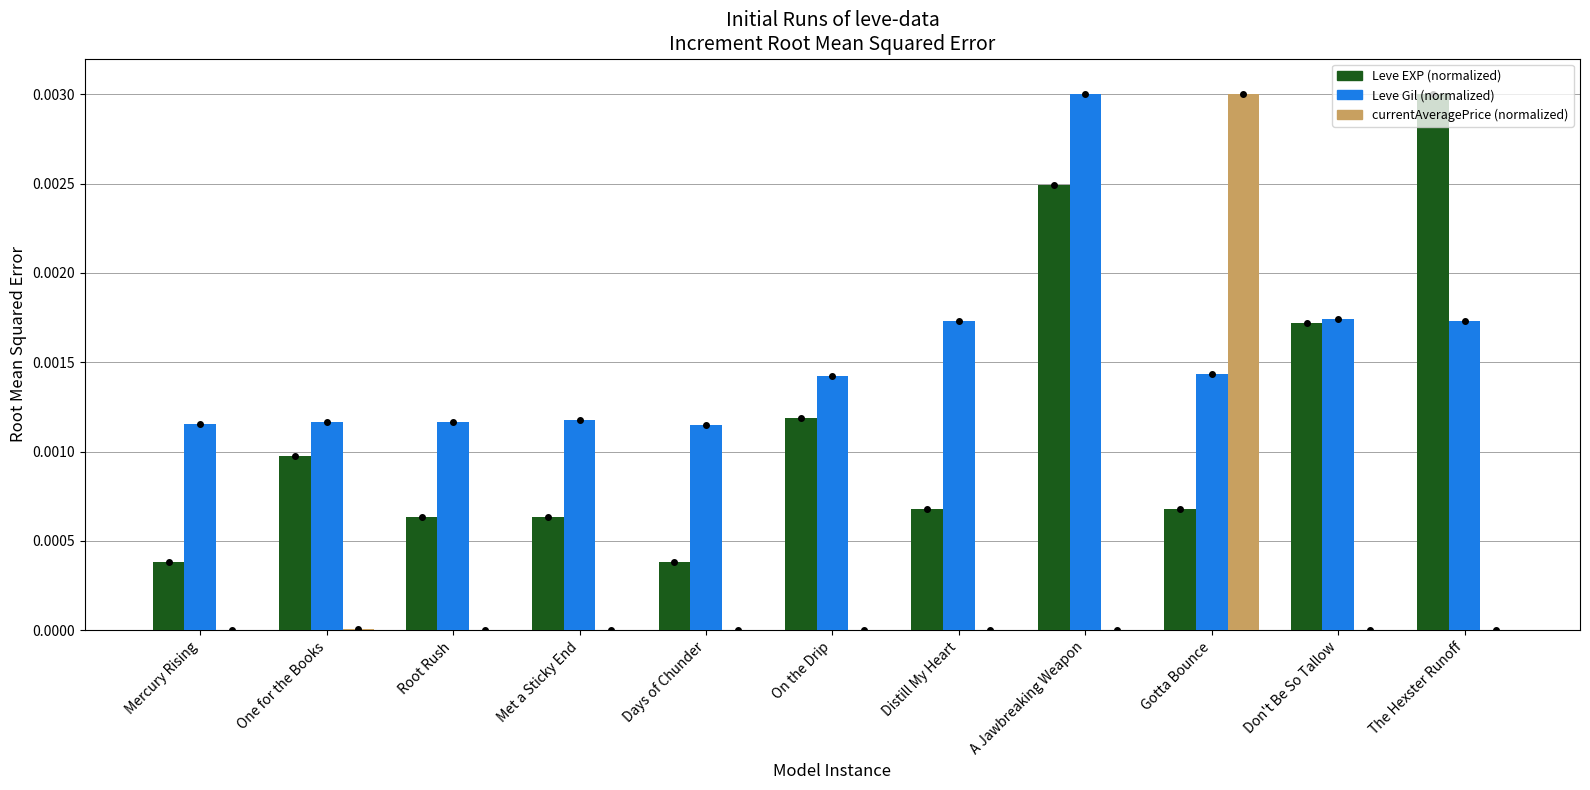

Are the bars horizontal?

No